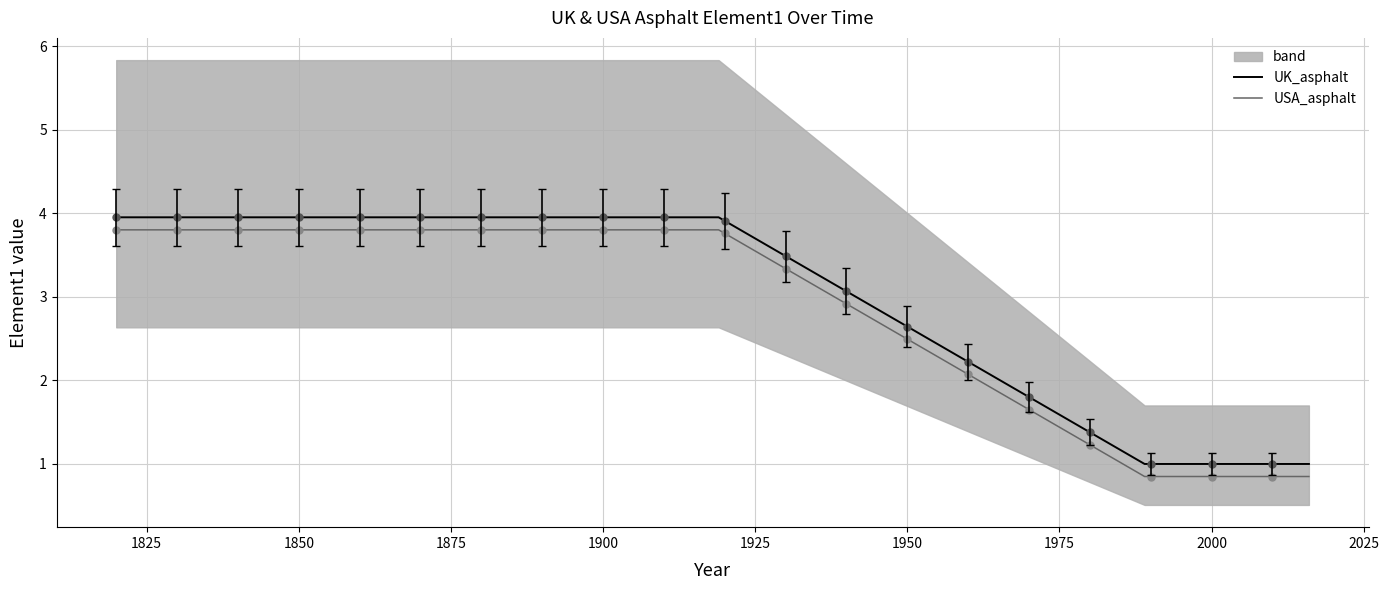

True or false: UK_asphalt and USA_asphalt intersect in this chart.

False